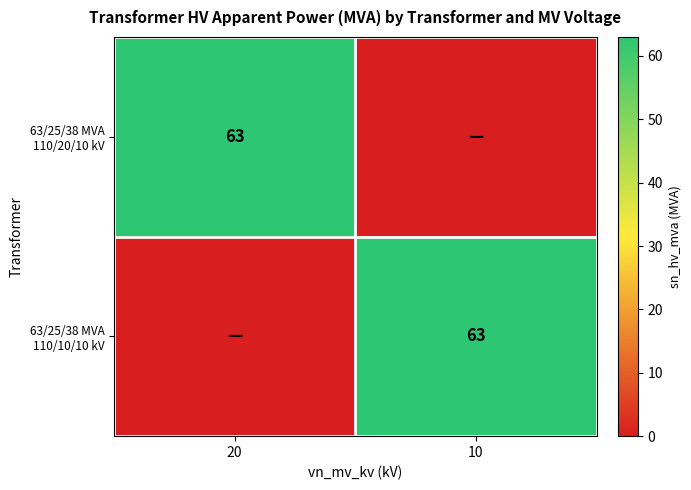

Between 20 and 10, which is larger?

20